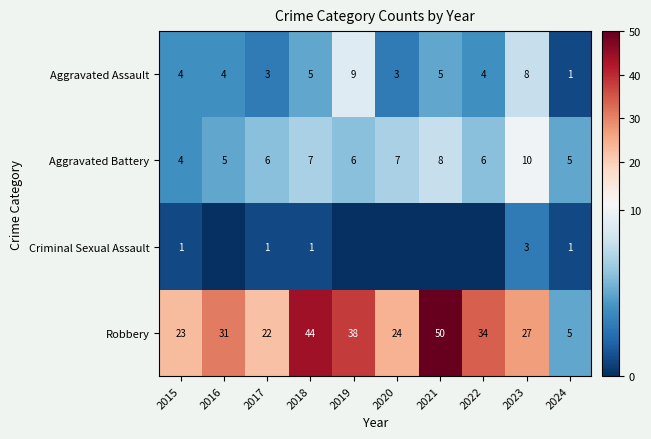

Is it true that Aggravated Battery equals 6 at 2019?

True